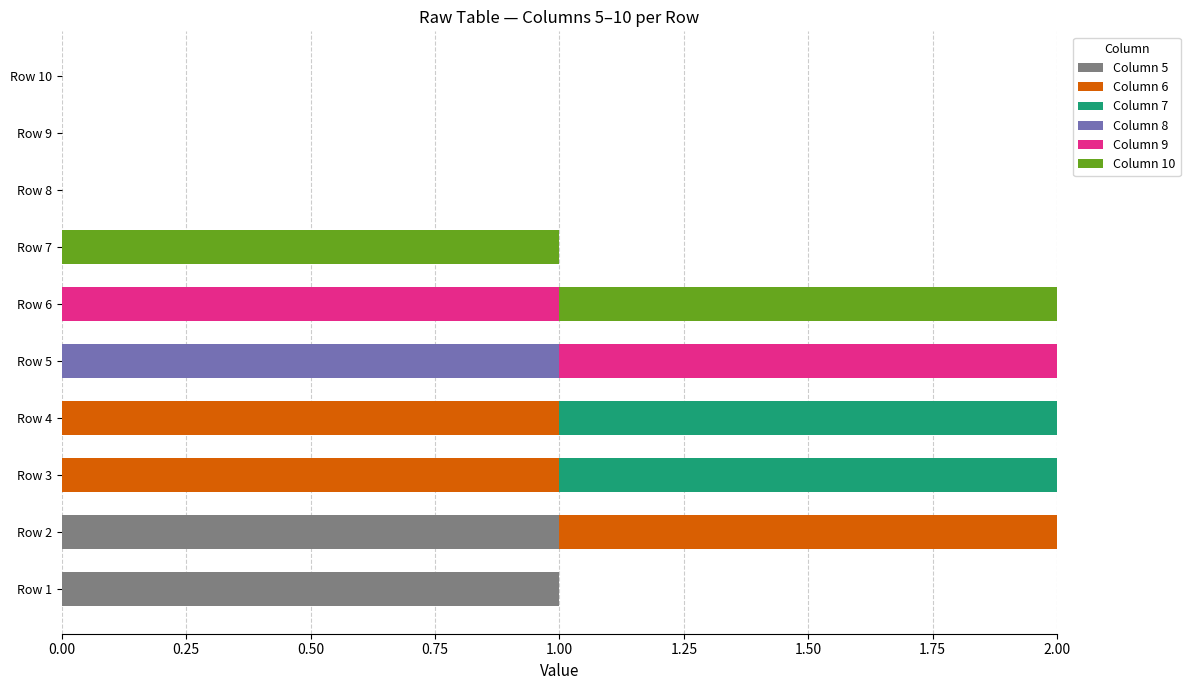

The value of Column 5 at Row 6 is 1. True or false?

False